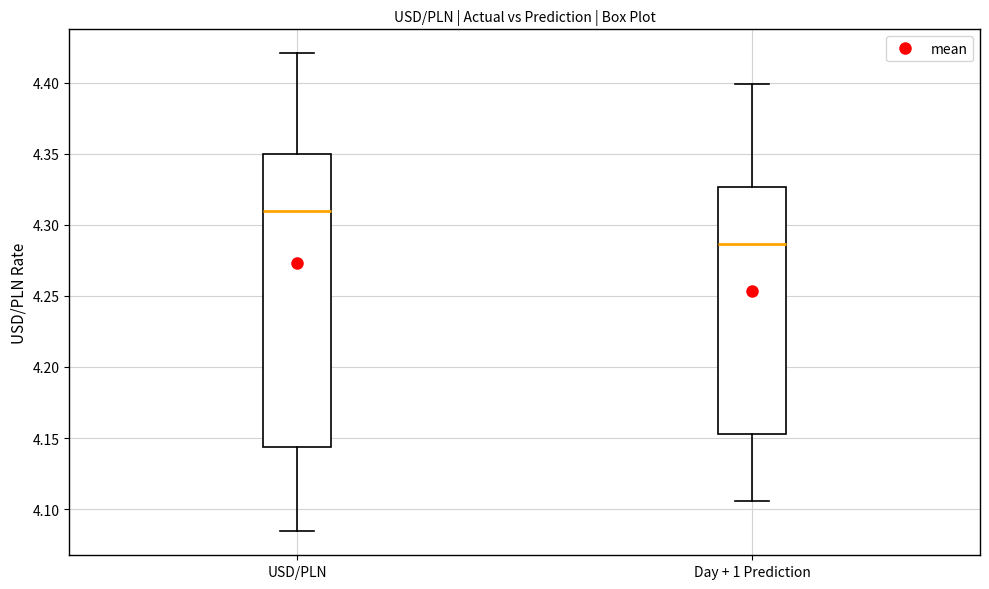

Comparing the boxes themselves (not the whiskers), which one is the tallest?

USD/PLN